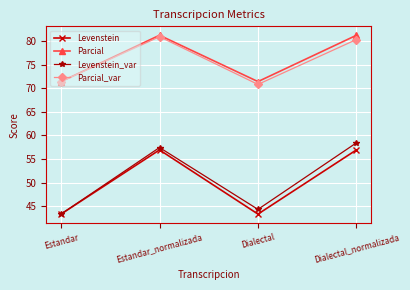

What is the smallest value displayed?

43.3